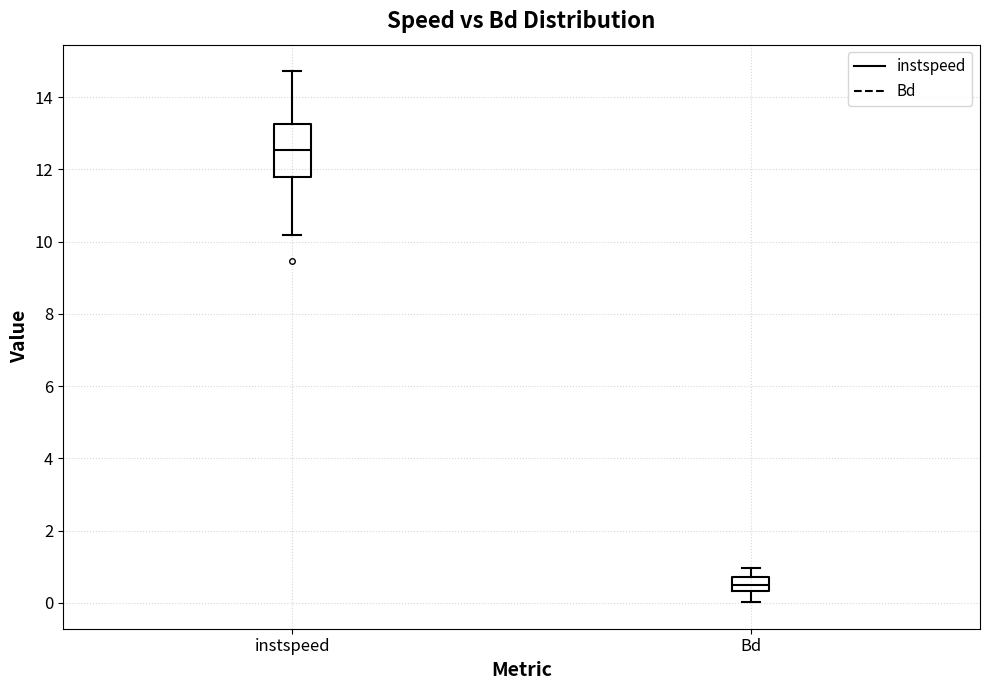

Which box has the highest median line?

instspeed